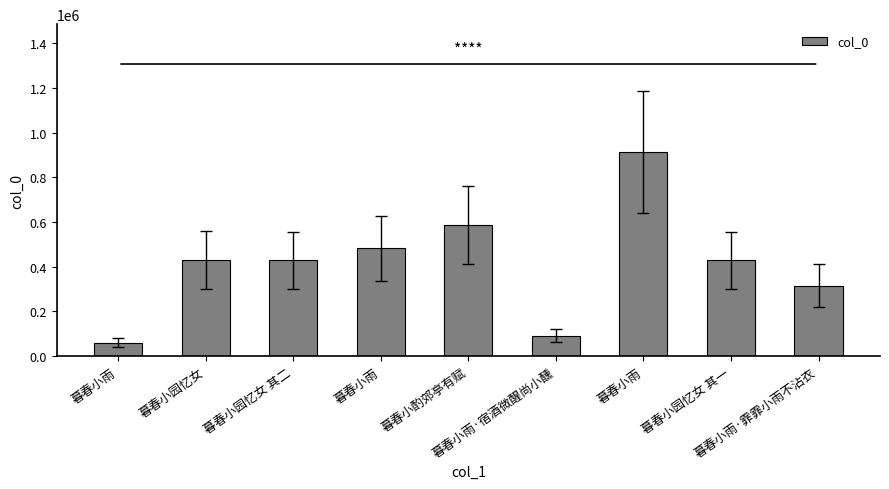

Rank the categories by value from lowest to highest.

暮春小雨, 暮春小雨·宿酒微醒尚小醺, 暮春小雨·霏霏小雨不沾衣, 暮春小园忆女 其一, 暮春小园忆女 其二, 暮春小园忆女, 暮春小雨, 暮春小酌郊亭有赋, 暮春小雨